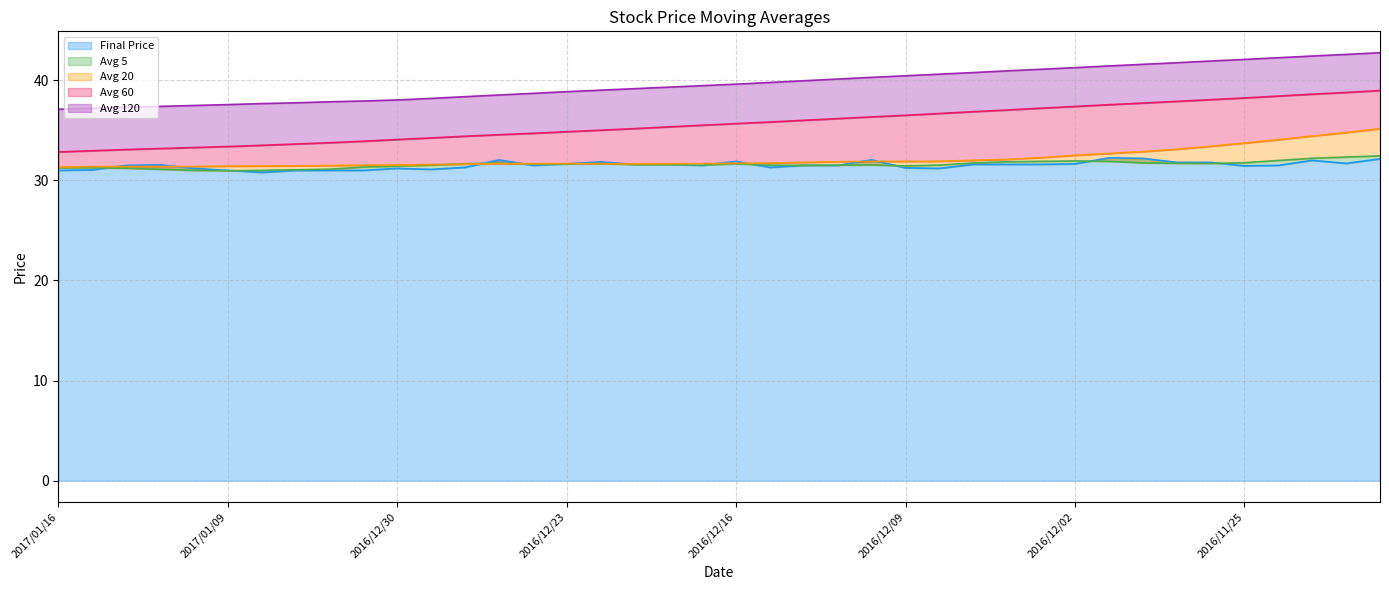

What is the sum of all avg_five values?

1263.2